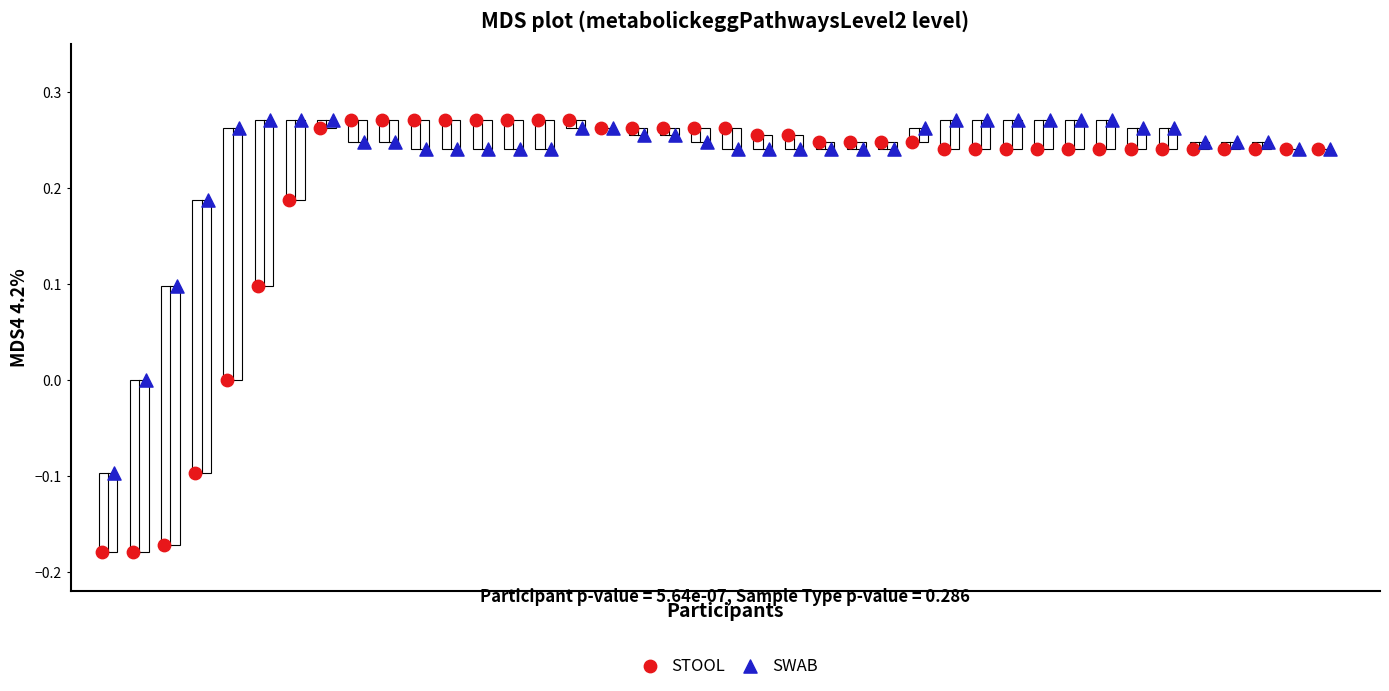

Which series reaches the minimum Y coordinate?

STOOL